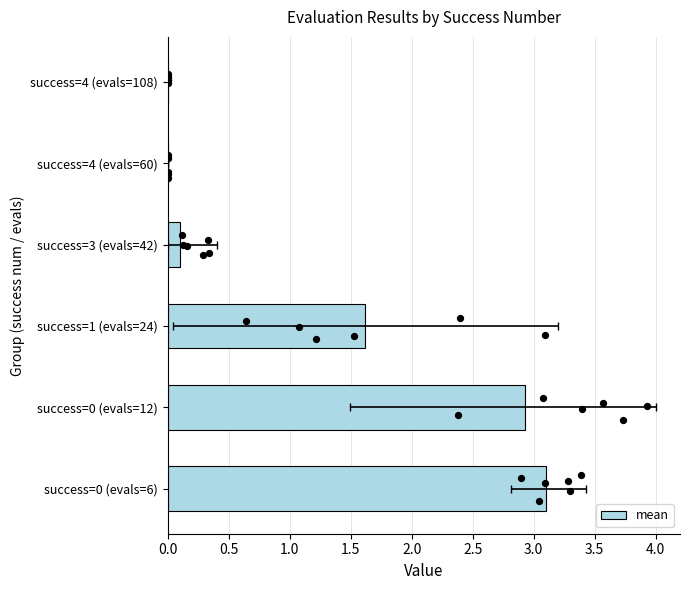

What is the change in value from success=0 (evals=12) to success=4 (evals=108)?

-2.9